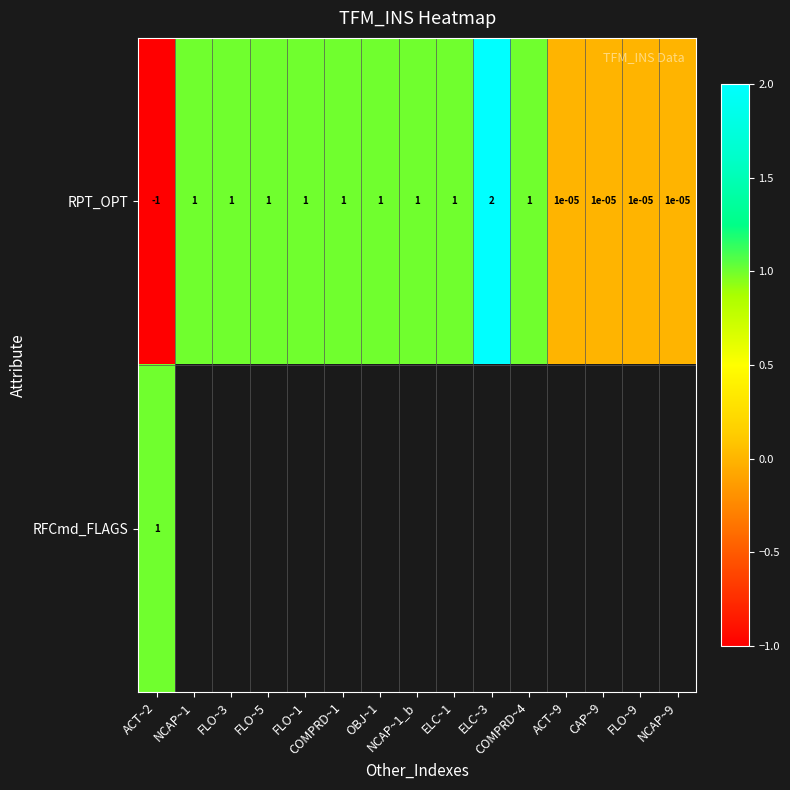

The value of RPT_OPT at ACT~2 is -1.0. True or false?

True